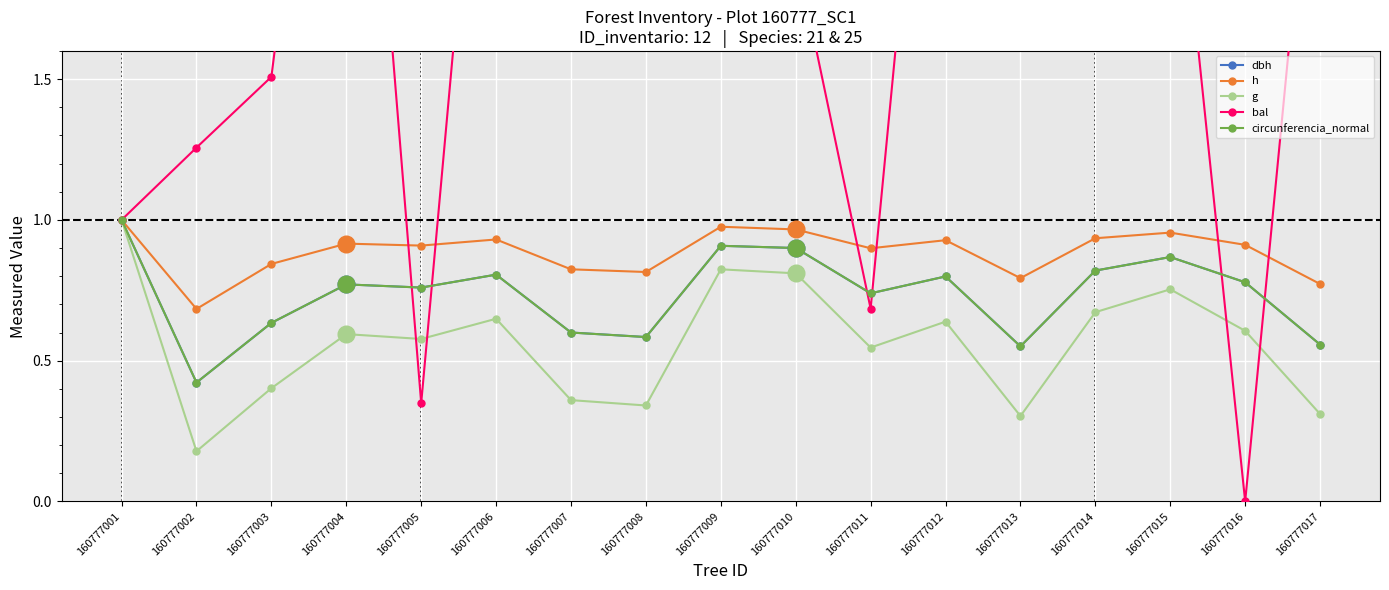

Which series has the widest spread of values?

bal